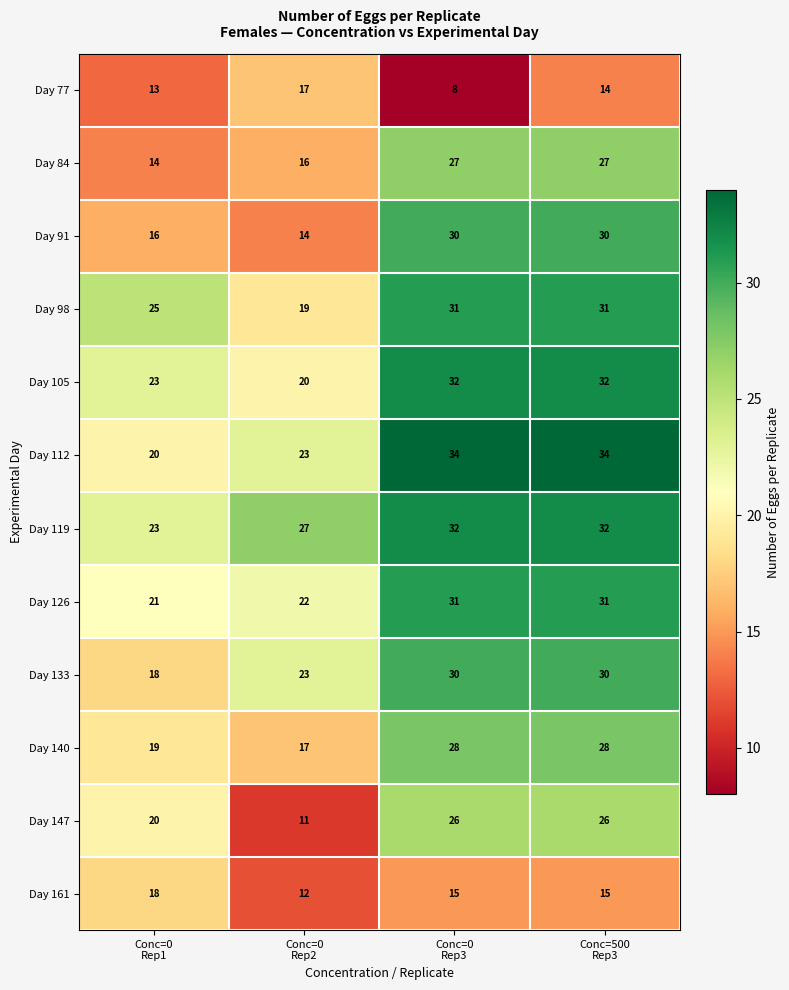

What is the greatest value displayed?

34